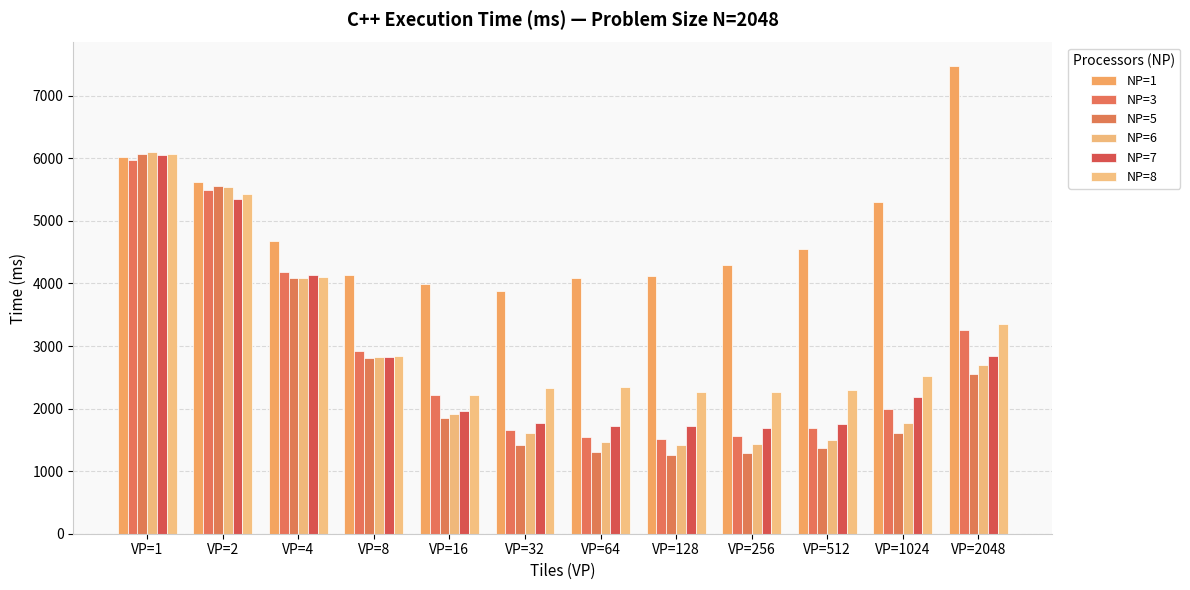

How many categories are shown in the chart?

12